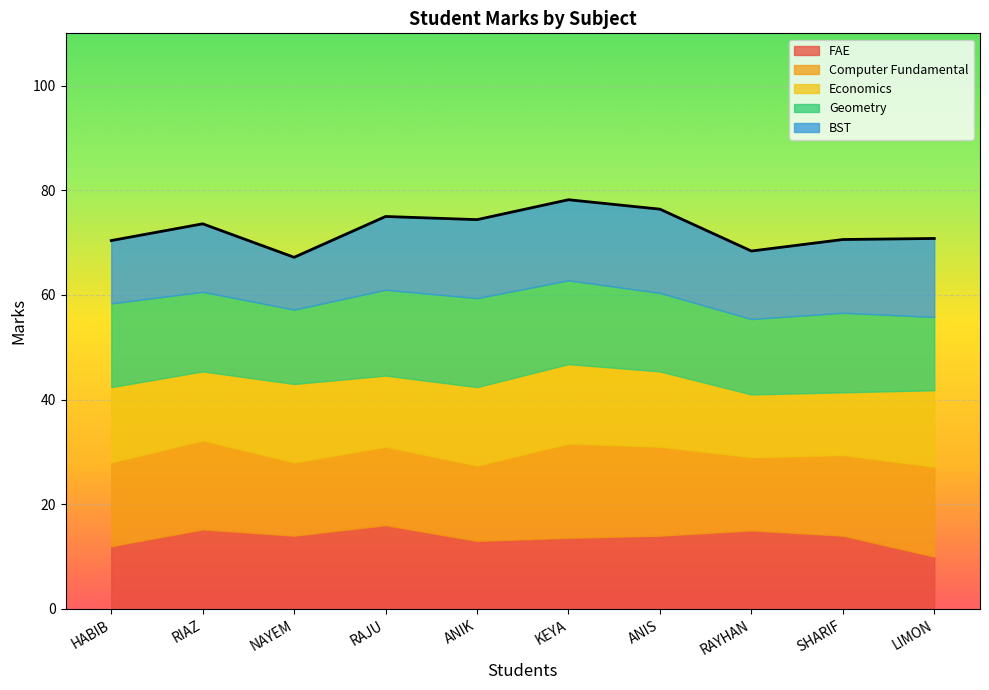

True or false: FAE has a value of 9.9 at RAYHAN.

False